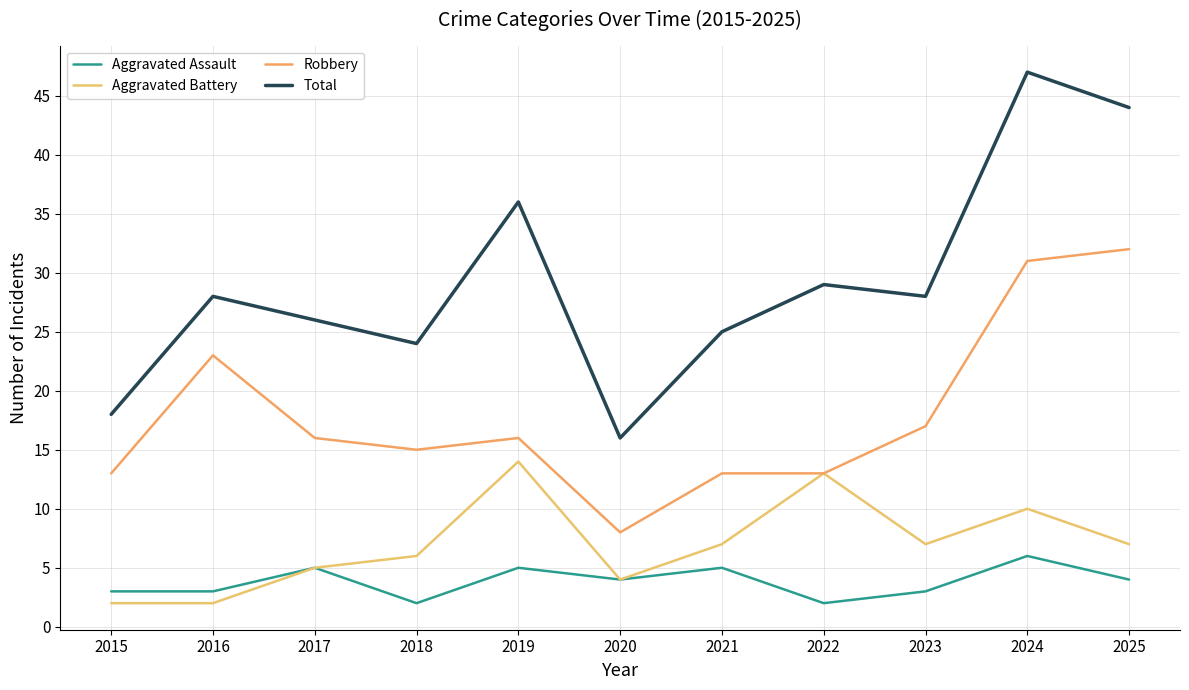

What are all the series names shown in the legend?

Aggravated Assault, Aggravated Battery, Robbery, Total